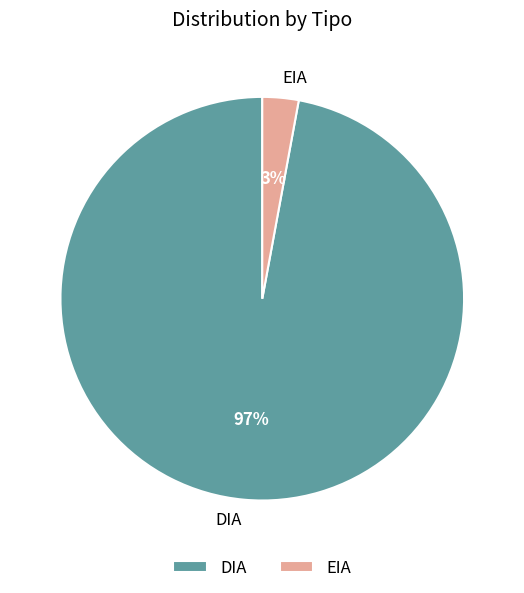

Rank the categories by value from lowest to highest.

EIA, DIA